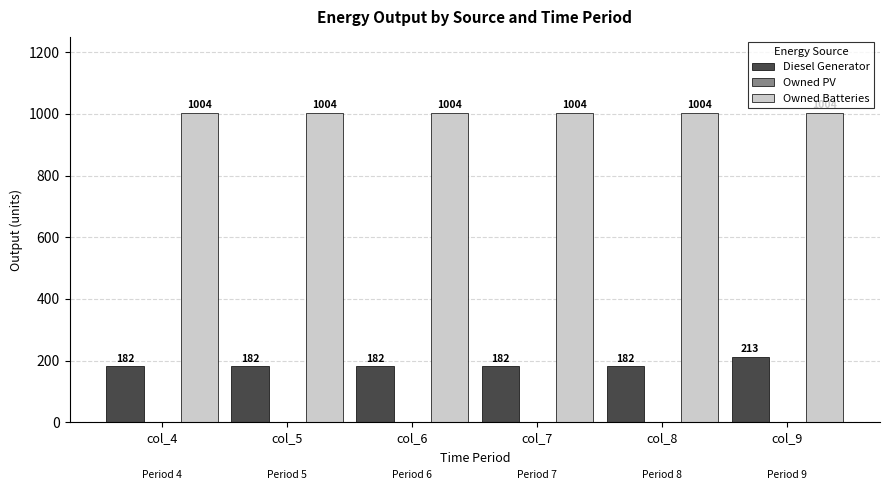

Reading left to right, extract all data points from this chart.

Diesel Generator: col_4=182	col_5=182	col_6=182	col_7=182	col_8=182	col_9=213
Owned Batteries: col_4=1004	col_5=1004	col_6=1004	col_7=1004	col_8=1004	col_9=1004